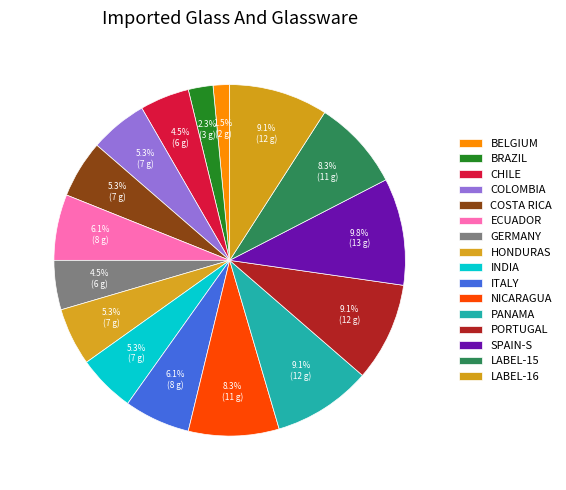

To the nearest percent, what is the average slice percentage?

6%